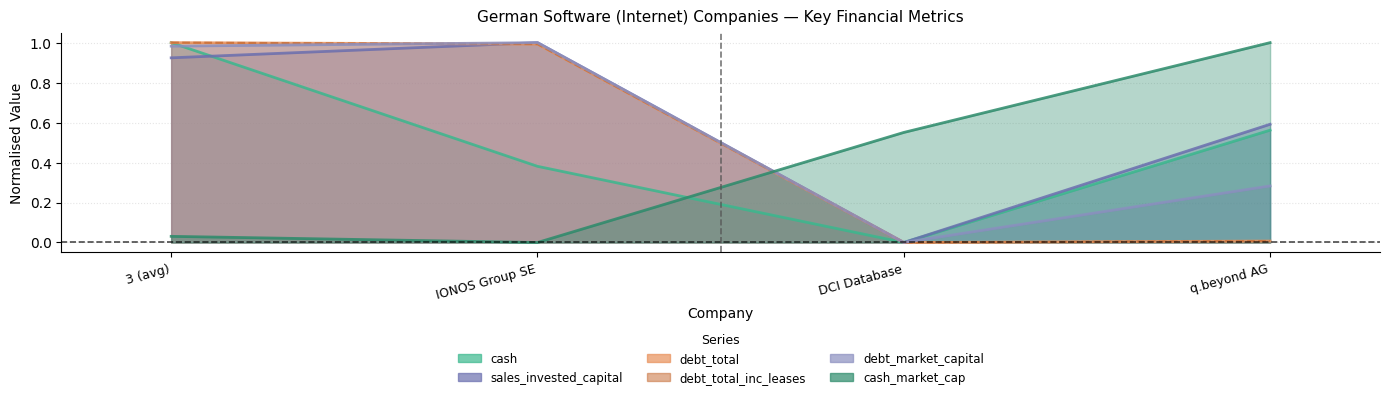

Reading left to right, list all the values displayed in this chart.

cash: 1.0	0.4	0.0	0.6
cash_market_cap: 0.0	0.0	0.6	1.0
sales_invested_capital: 0.9	1.0	0.0	0.6
debt_total: 1.0	1.0	0.0	0.0
debt_total_inc_leases: 1.0	1.0	0.0	0.0
debt_market_capital: 1.0	1.0	0.0	0.3